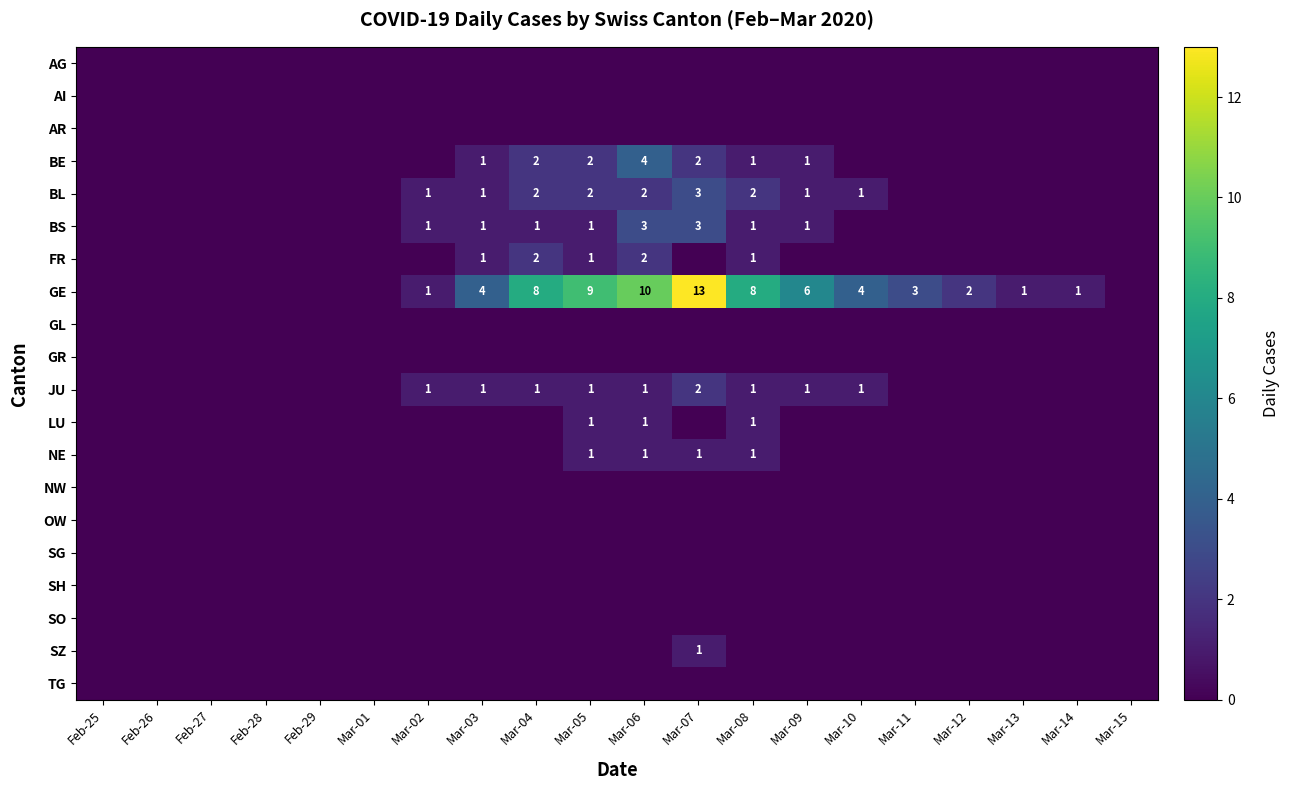

Between Mar-08 and Mar-12, which series saw the biggest shift?

GE